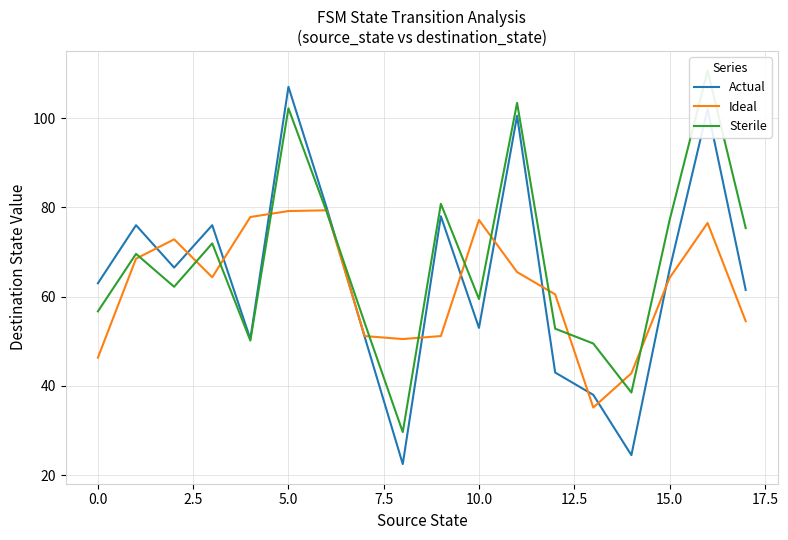

Does the chart display data point markers on the line(s)?

No